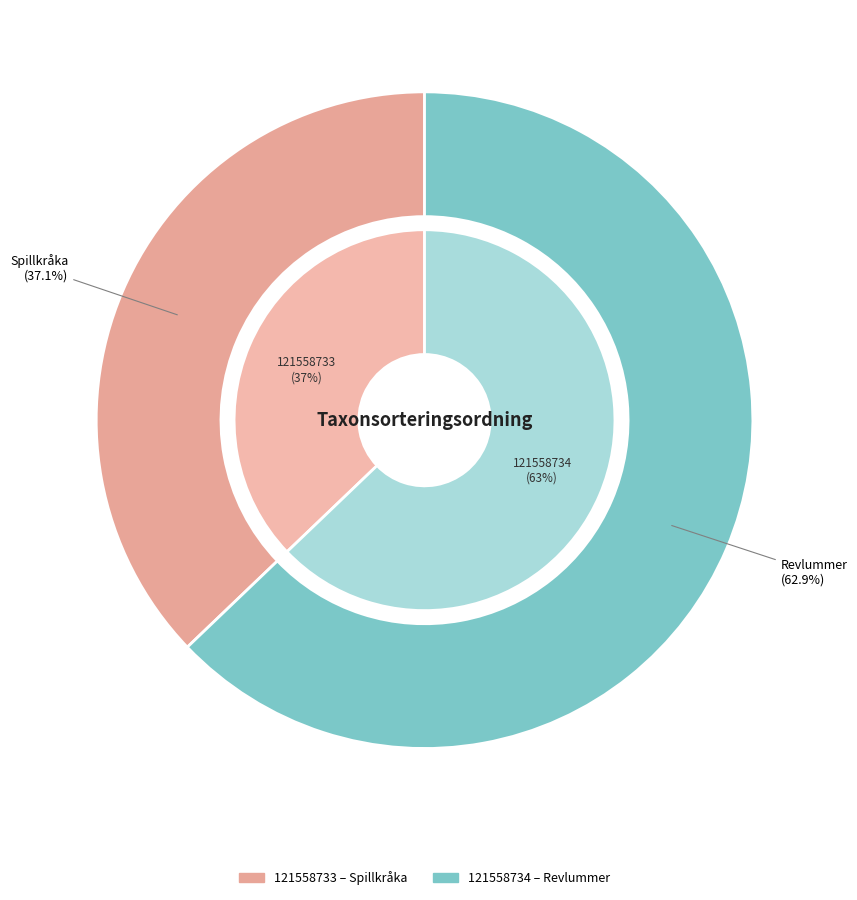

The 121558733 slice represents 37% of the pie. True or false?

True